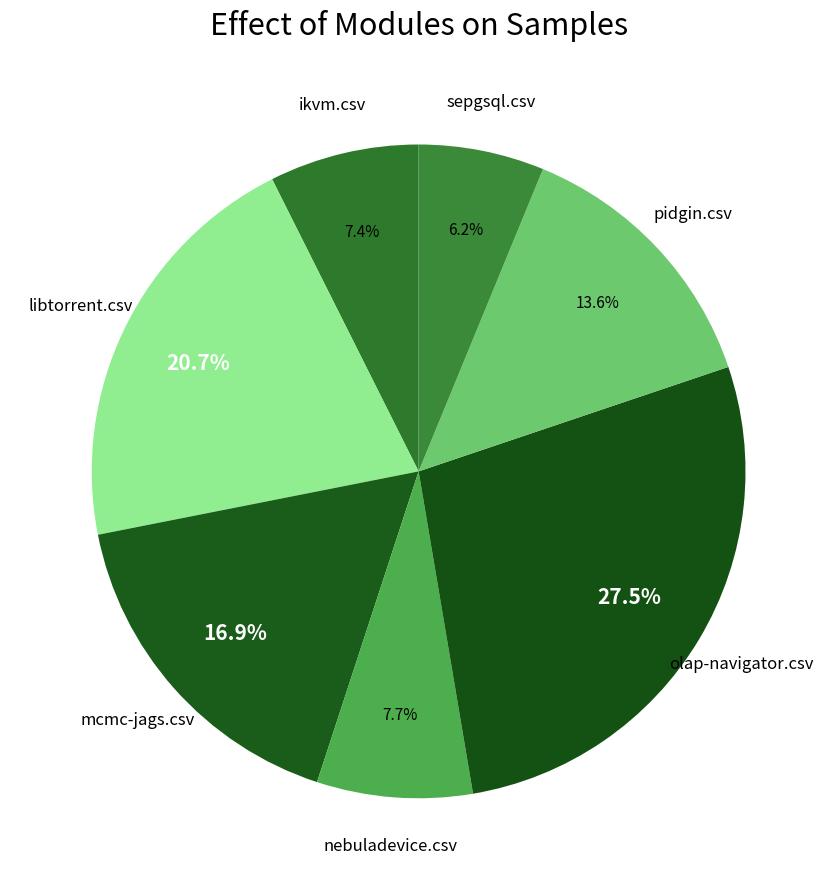

Count the number of slices in the pie.

7